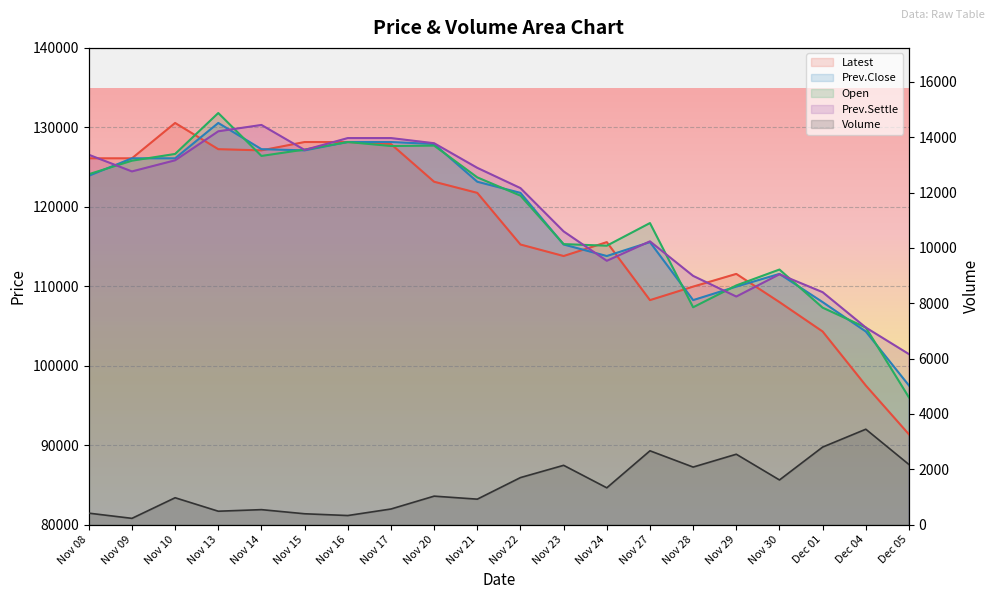

After their last crossing, which series has the higher values: Latest or Prev.Settle?

Prev.Settle